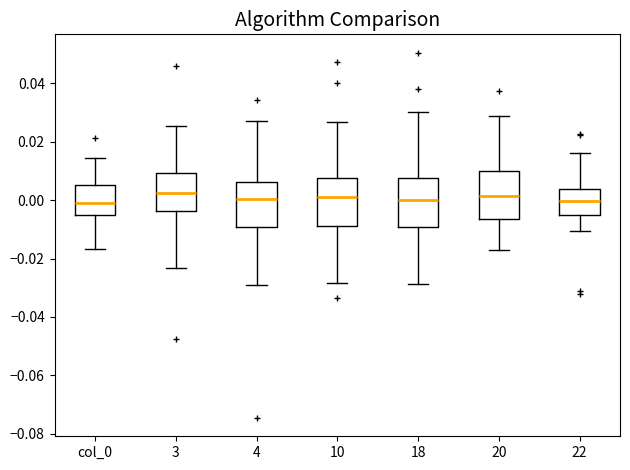

Where does the upper whisker of the box for col_0 end on the y-axis? The values are not printed on the chart, so give them approximately, as read against the axis.

0.014